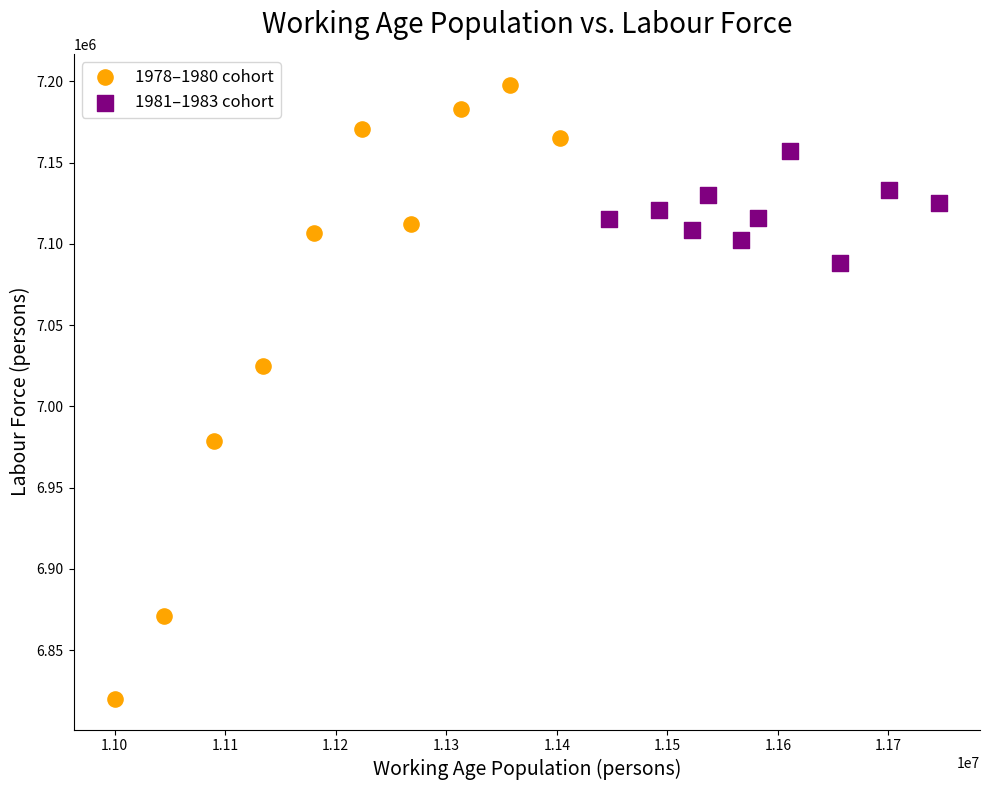

Which series contains the lowest Y value?

1978–1980 cohort